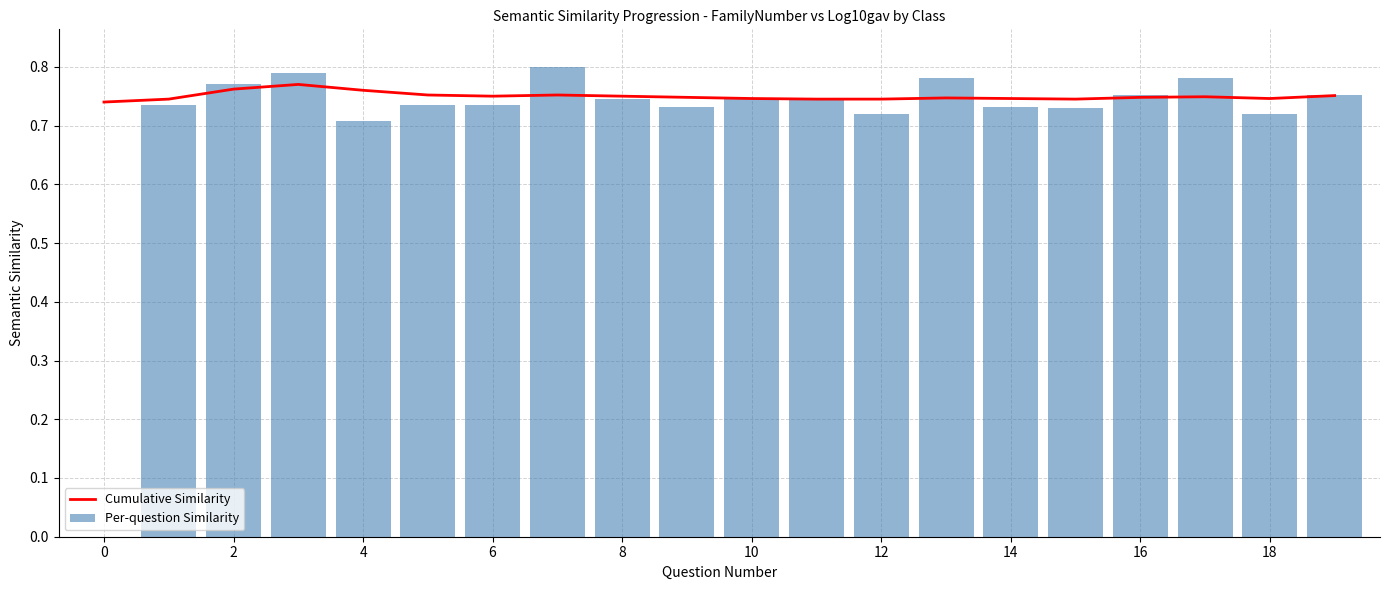

What is the label of the 5th bar from the right?

15